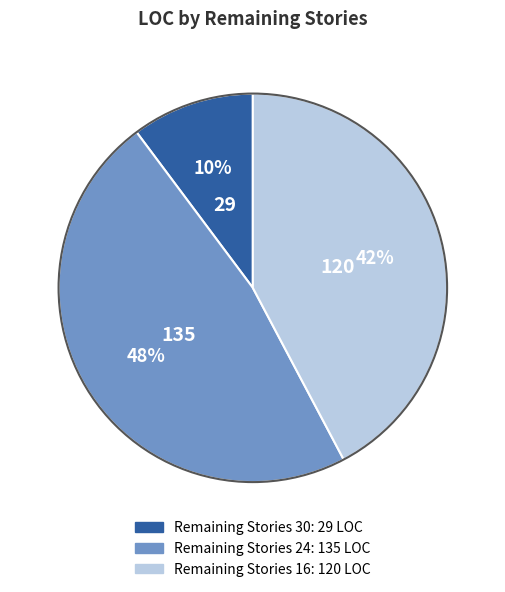

Is there any slice that represents more than half of the pie?

No